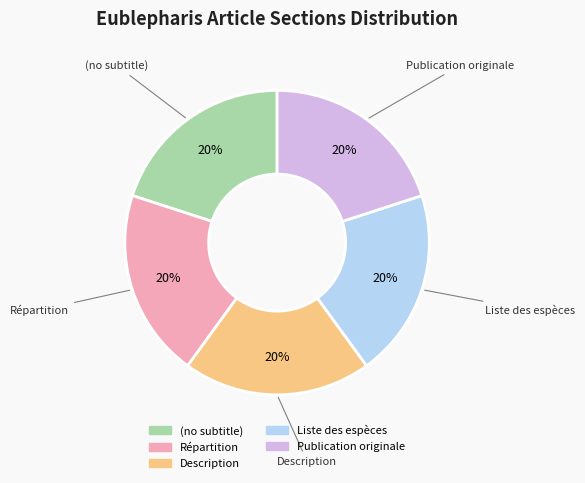

True or false: Répartition accounts for 20% of the total.

True